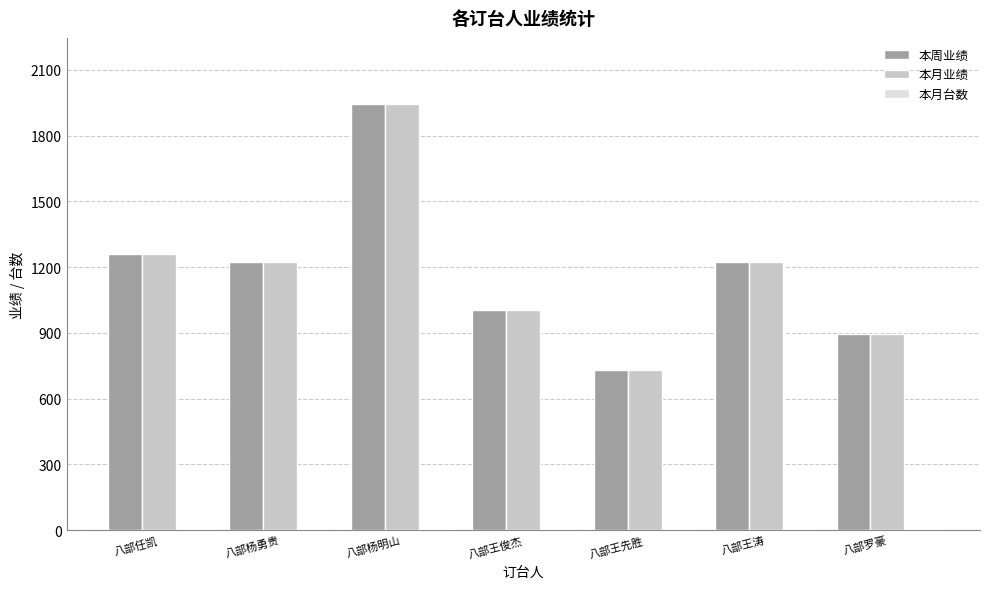

Which category has the highest value in the 本周业绩 series?

八部杨明山